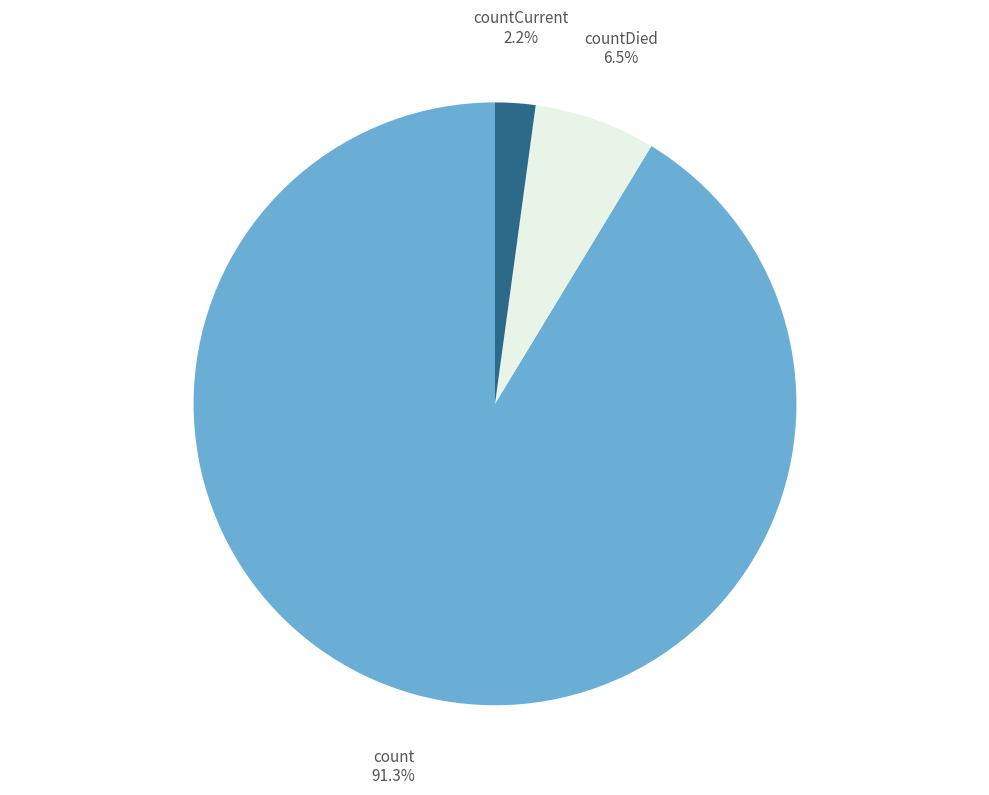

What is the smallest slice in the pie chart?

countCurrent